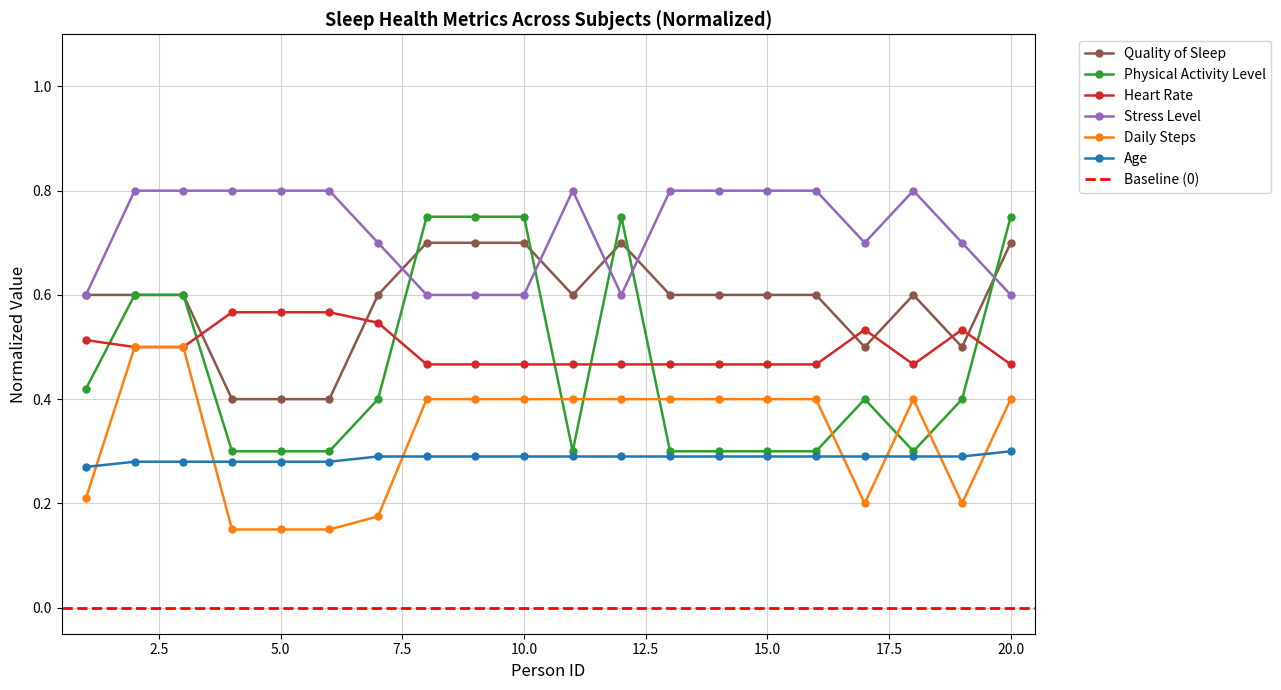

At 13, list the series in order from smallest to largest.

Age, Physical Activity Level, Daily Steps, Heart Rate, Quality of Sleep, Stress Level